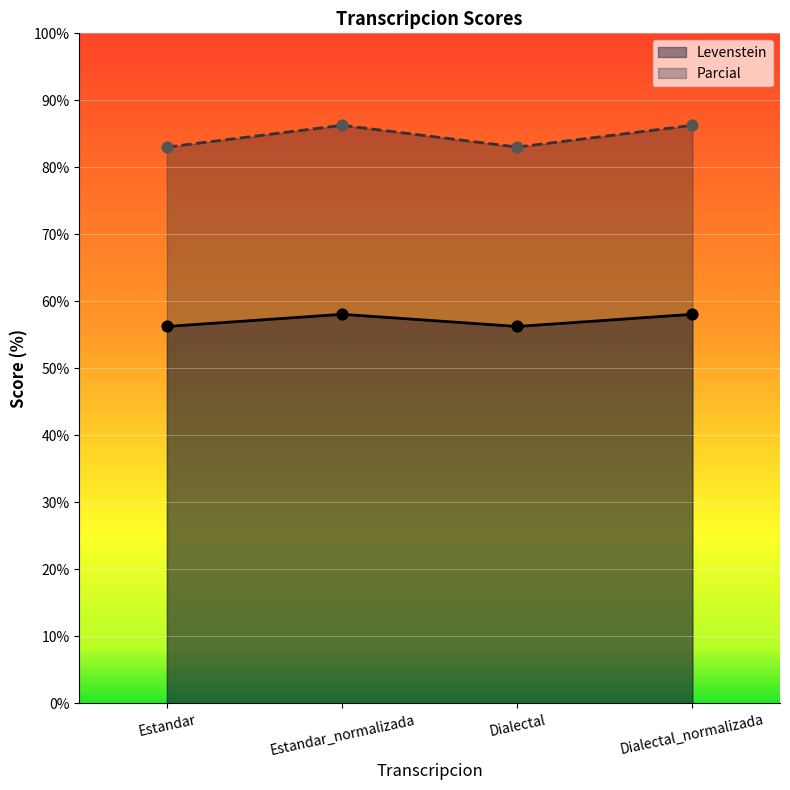

Which series reaches the minimum Y coordinate?

Levenstein